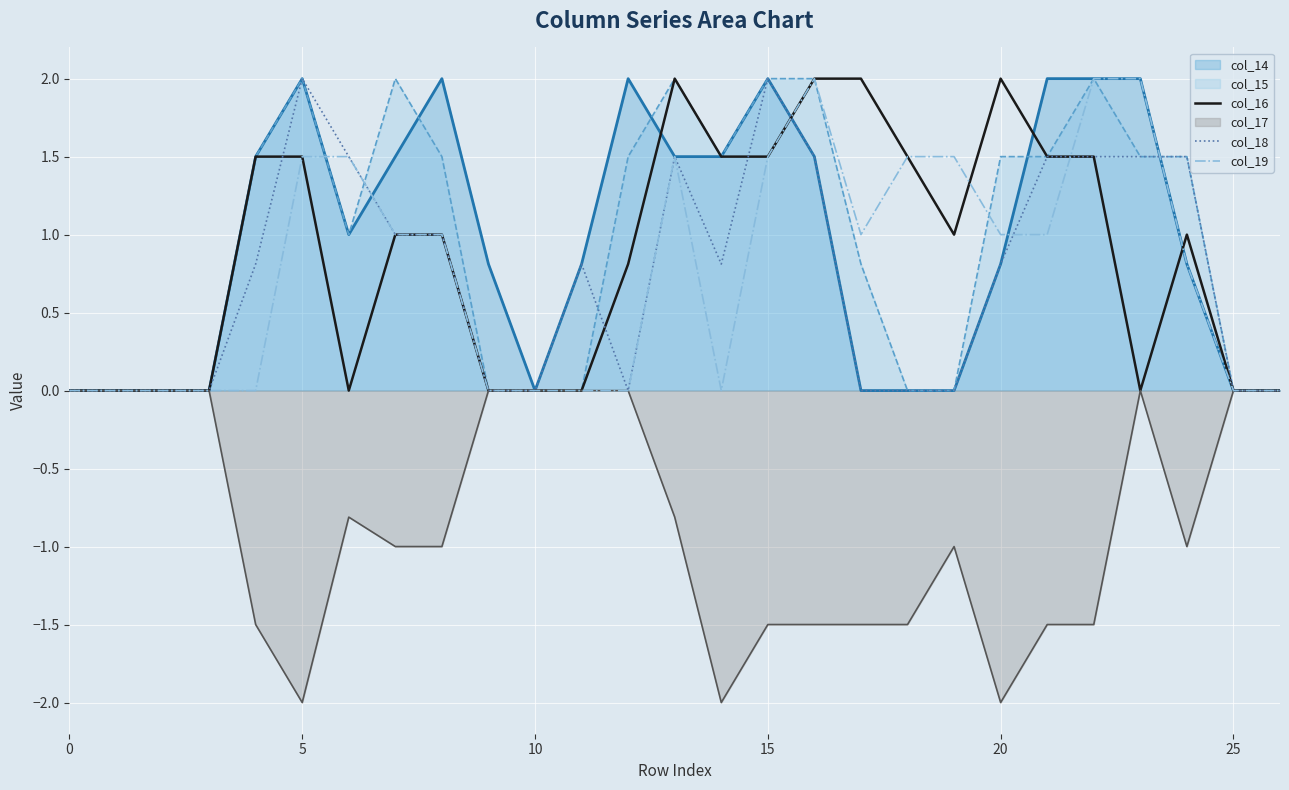

What is the label of the 17th point from the right?

10